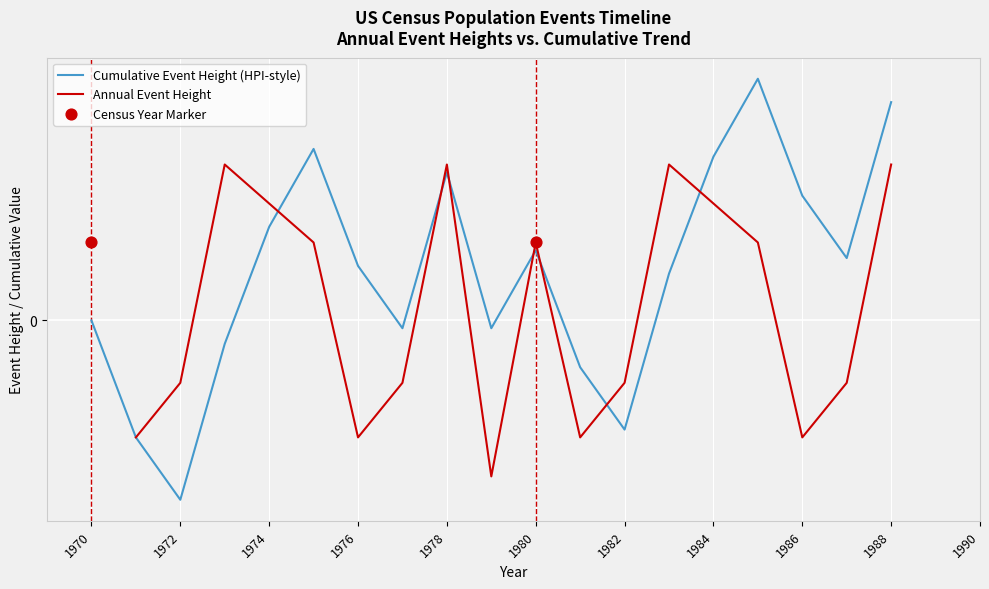

Which has a higher value, 1977 or 1980?

1980